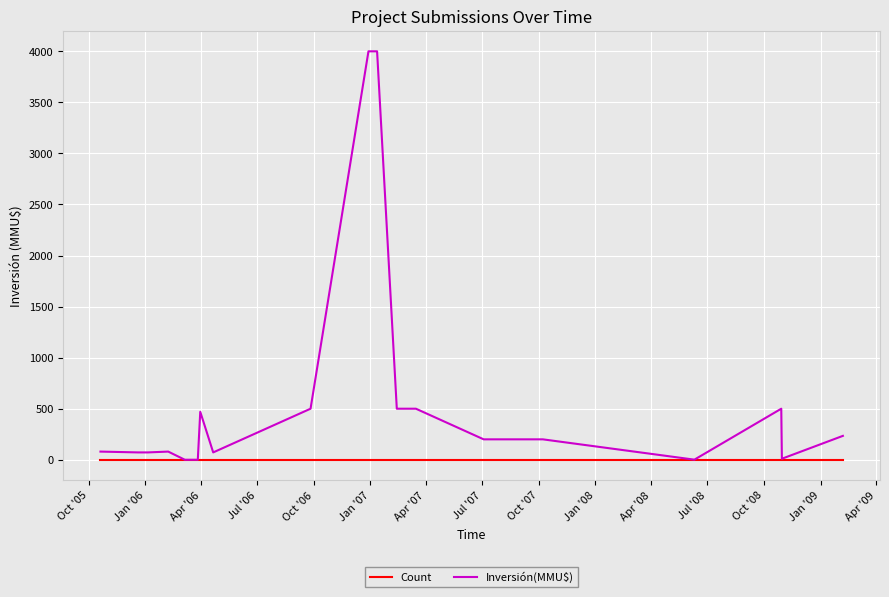

Which series has the largest range (max minus min)?

Inversión(MMU$)